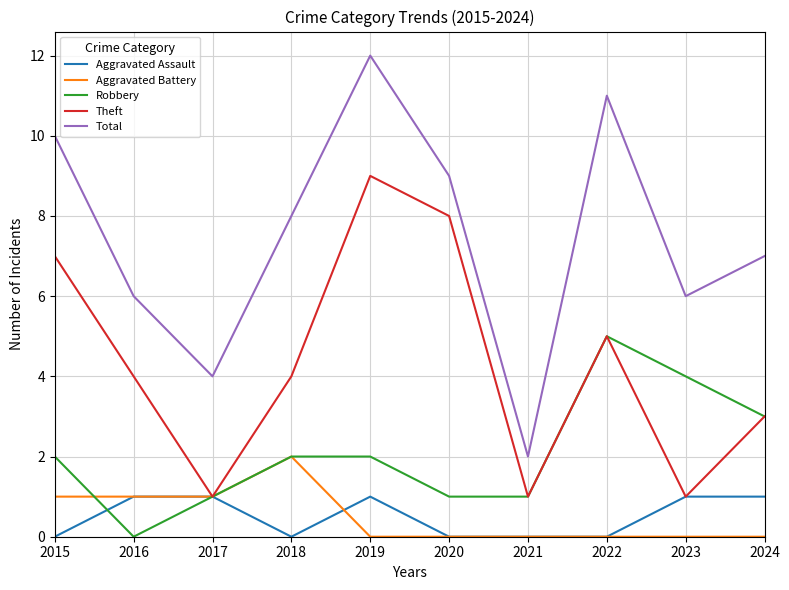

What is the difference between the second highest and minimum values in the Theft series?

7